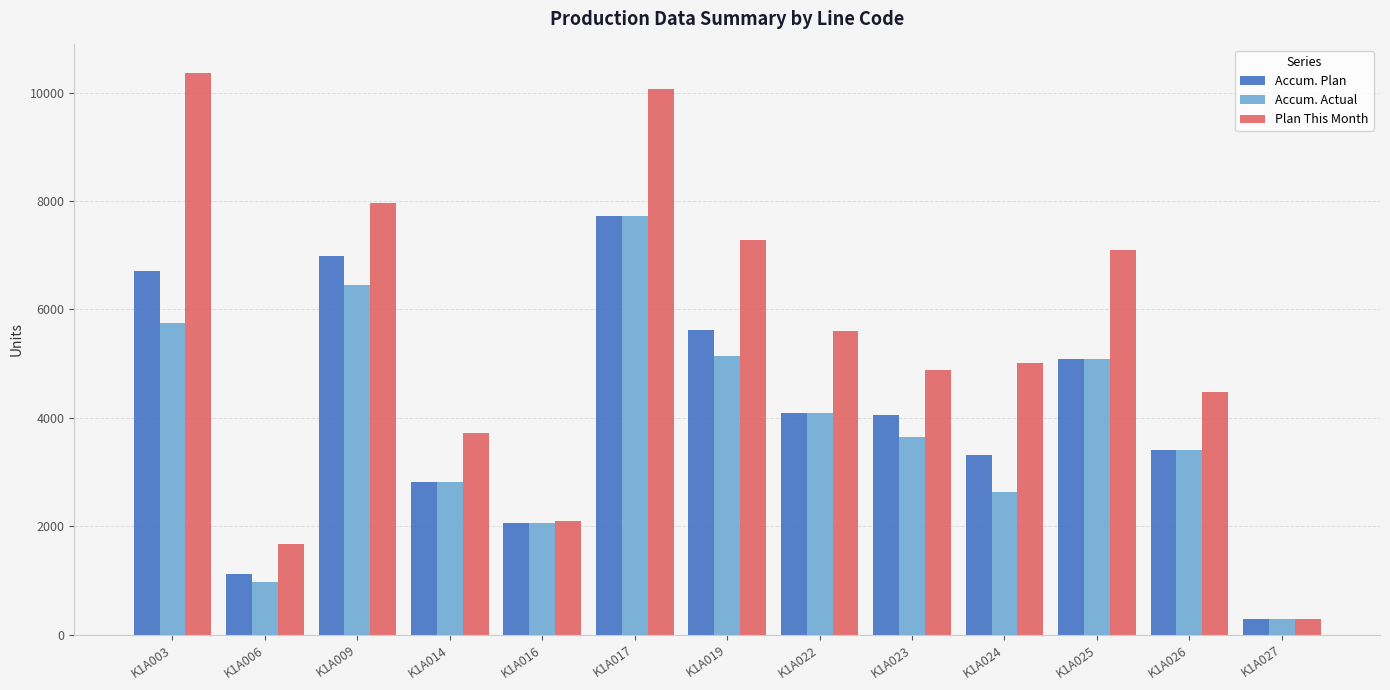

Which label corresponds to the largest value in the chart?

K1A003